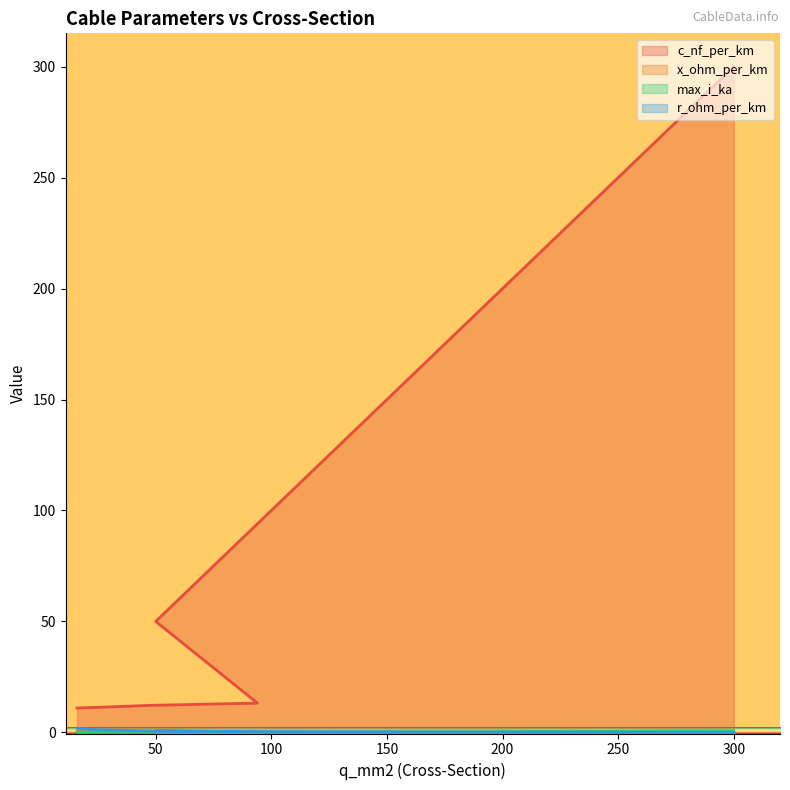

True or false: c_nf_per_km and x_ohm_per_km cross at least once.

False